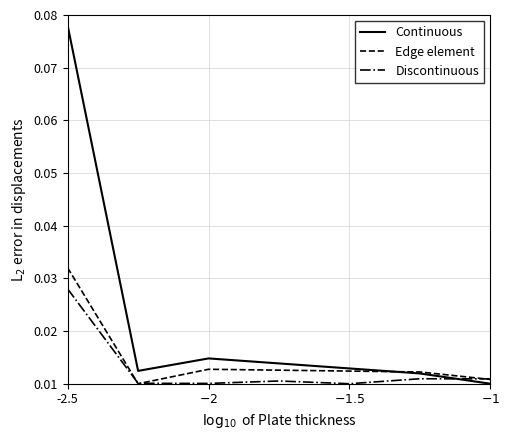

List the series in order of their peak value, highest first.

Continuous, Edge element, Discontinuous